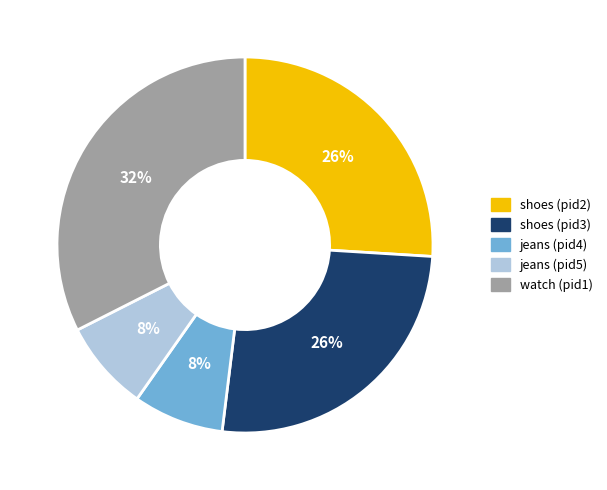

Which slice is the largest?

watch (pid1)